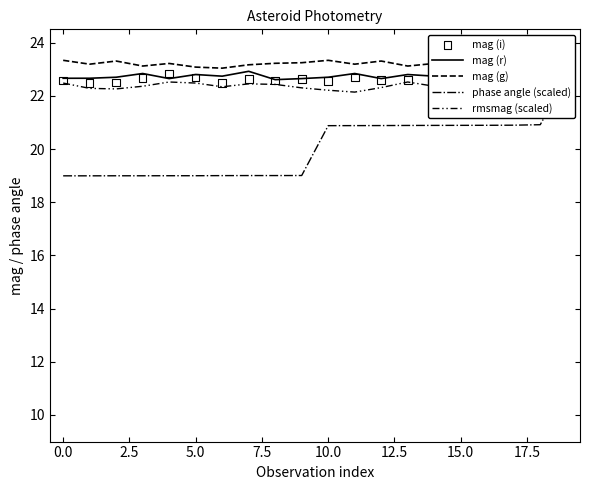

Which series has the largest total across all categories?

mag (g)